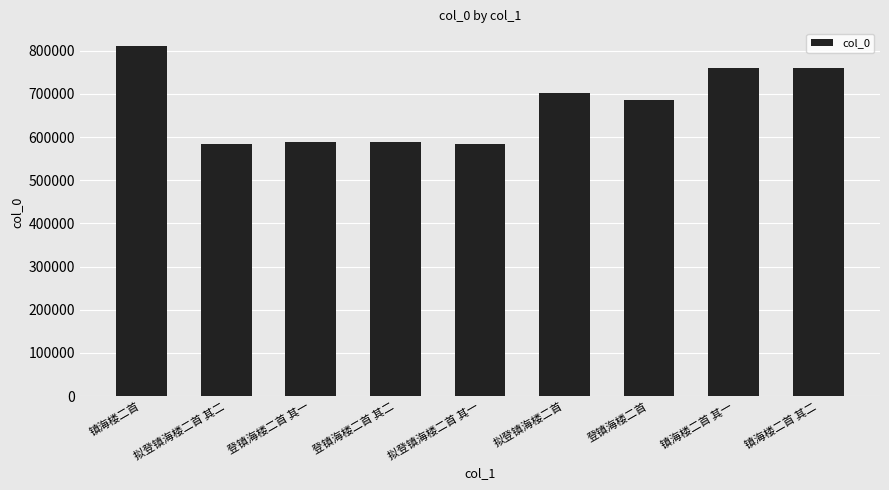

What is the greatest value displayed?

811197